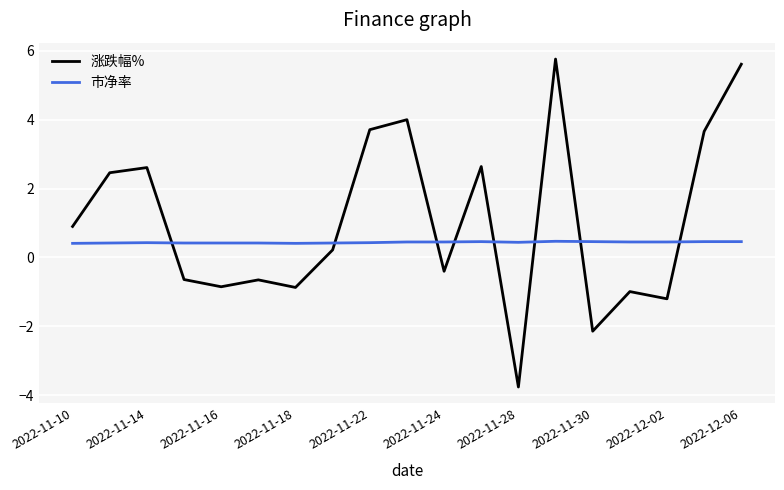

Which series has the widest spread of values?

涨跌幅%